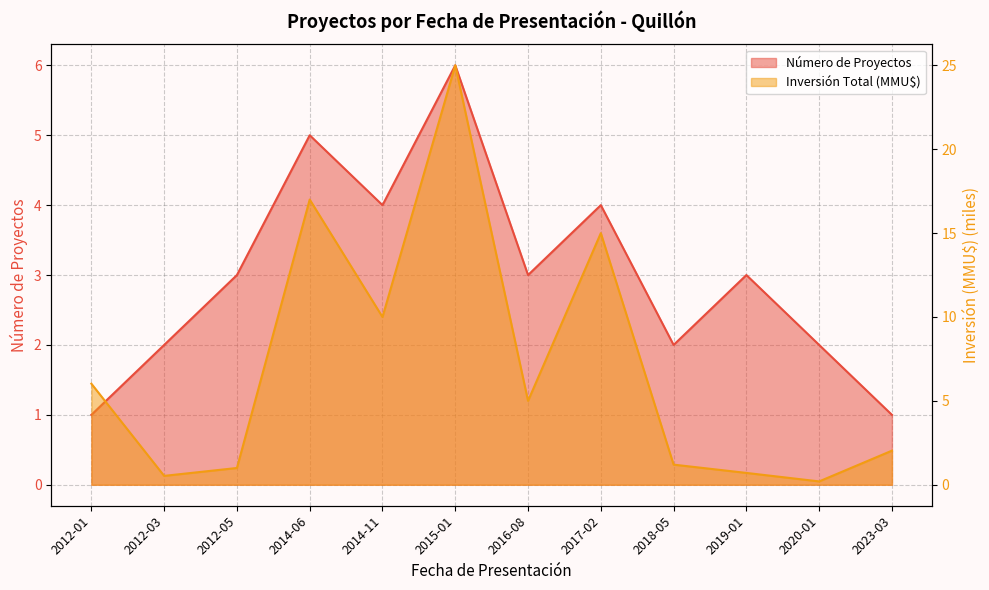

Which series has the largest range (max minus min)?

Inversión Total (MMU$)